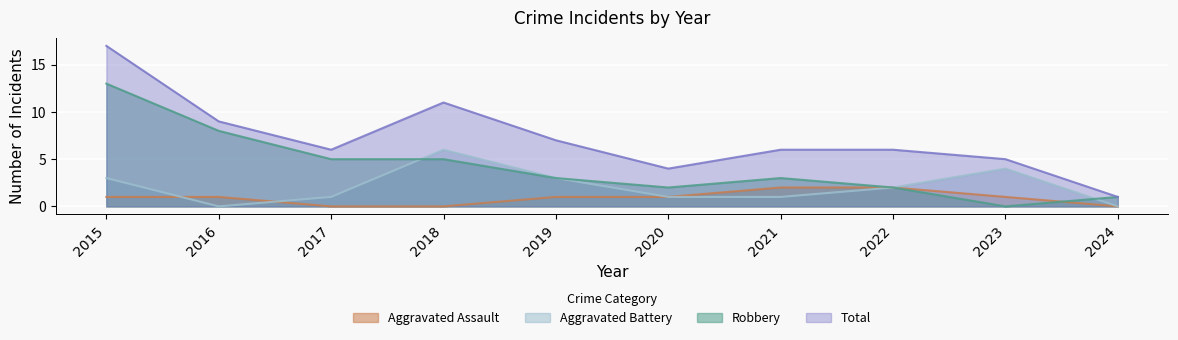

At which label is Robbery closest to 6?

2017